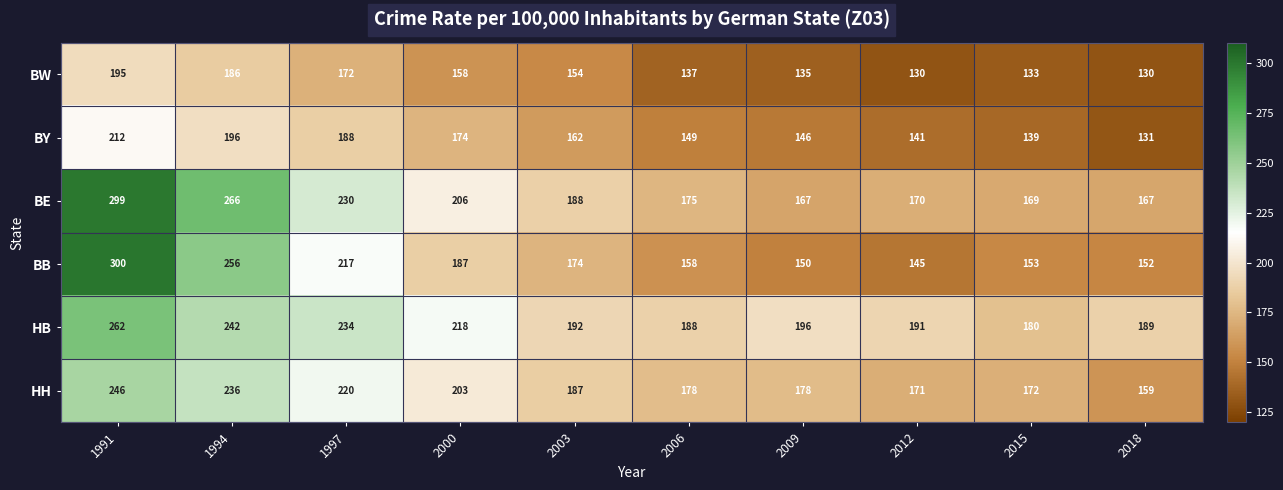

The value of BE at 1997 is 230. True or false?

True